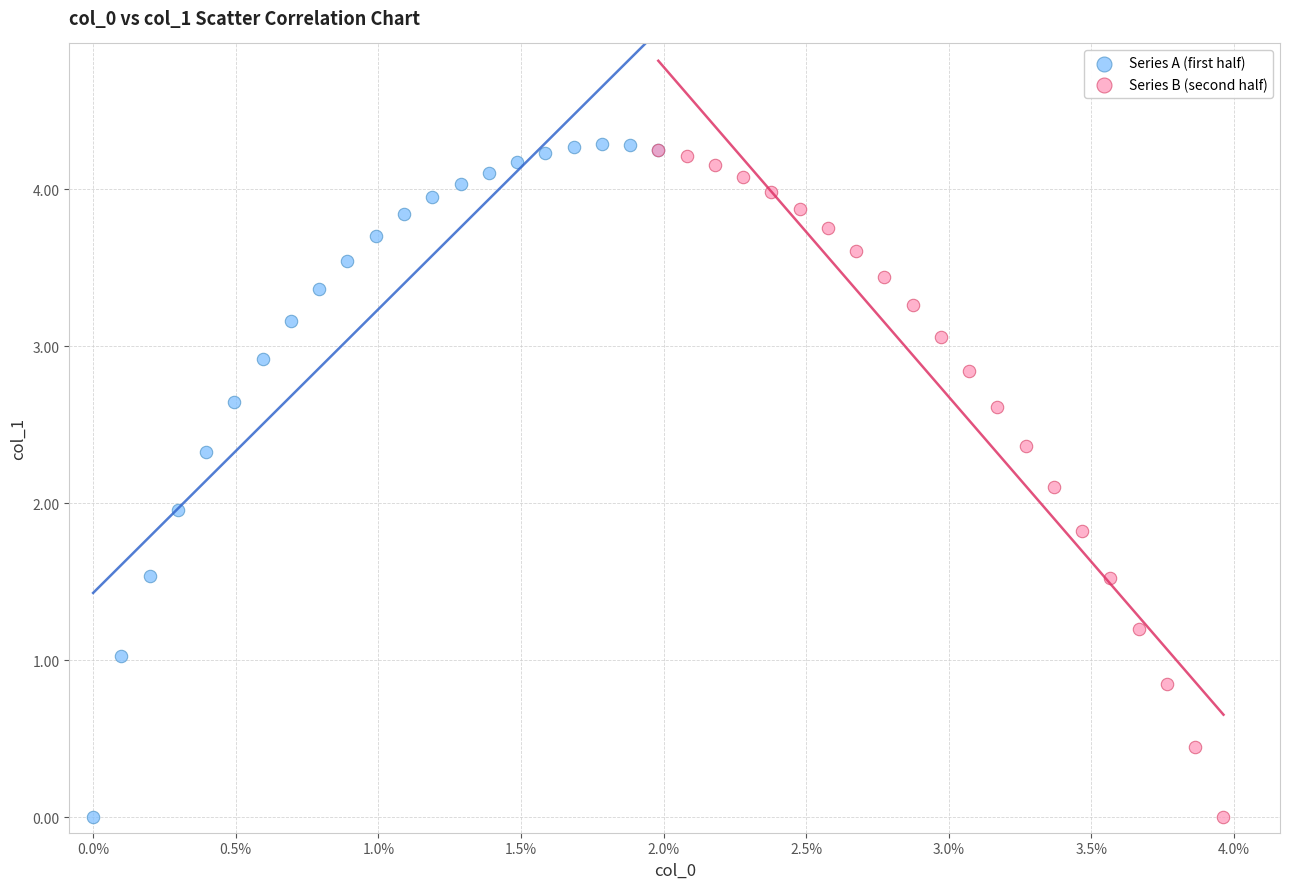

What are all the series names shown in the legend?

Series A (first half), Series B (second half)